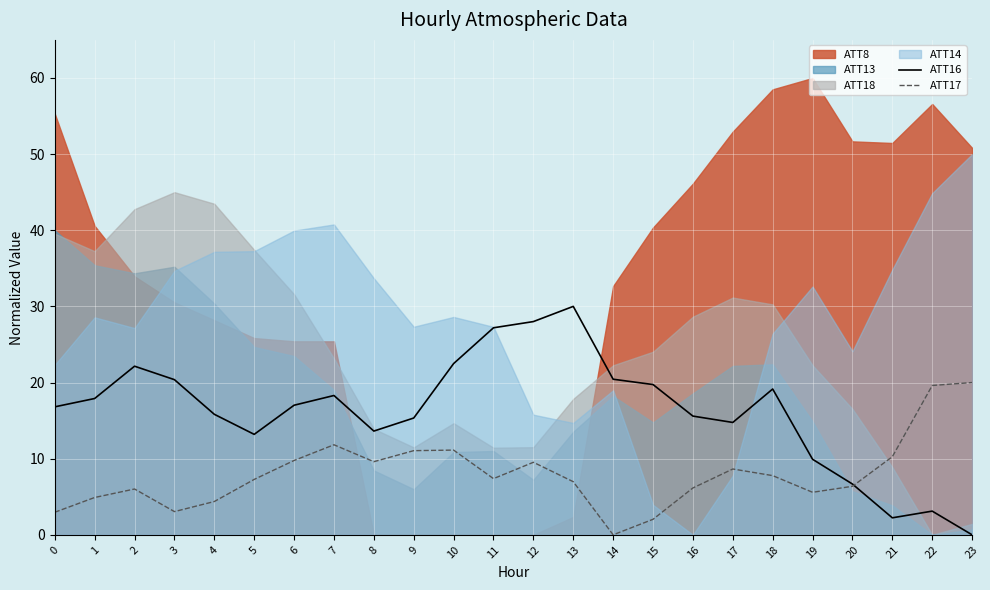

What is the sum of all ATT16 values?

389.8